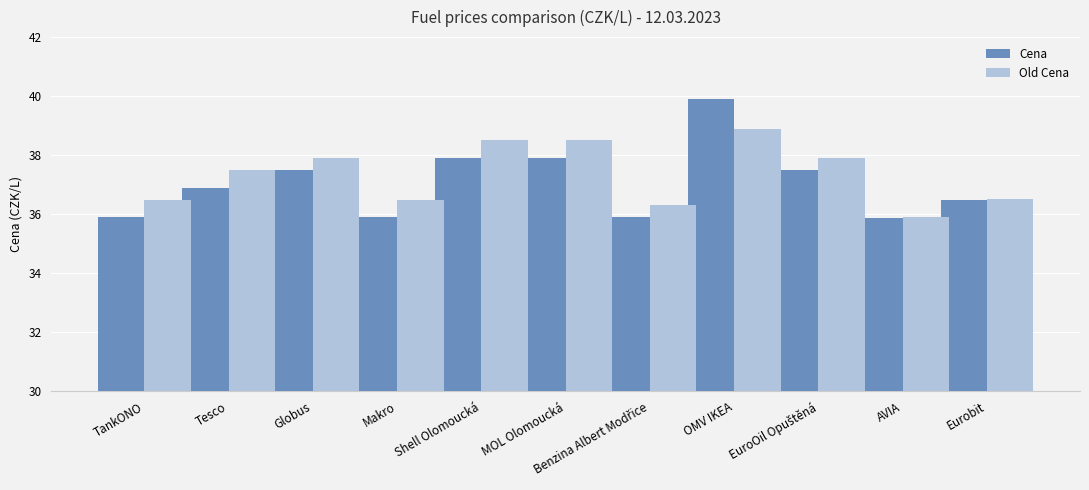

At which category is the sum across all series the highest?

OMV IKEA